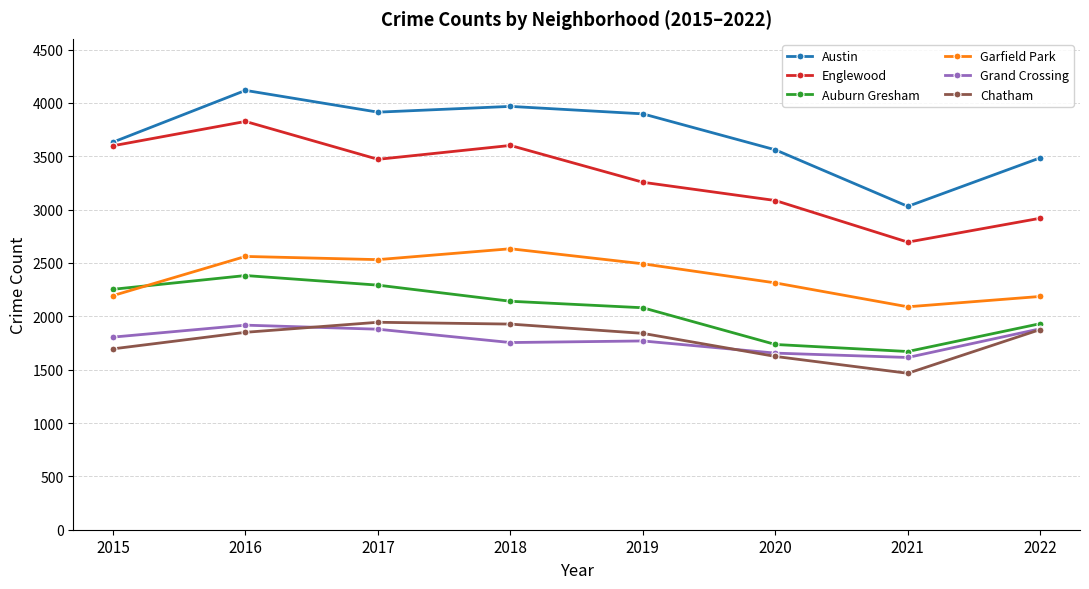

What is the total value across all series at 2018?

16023